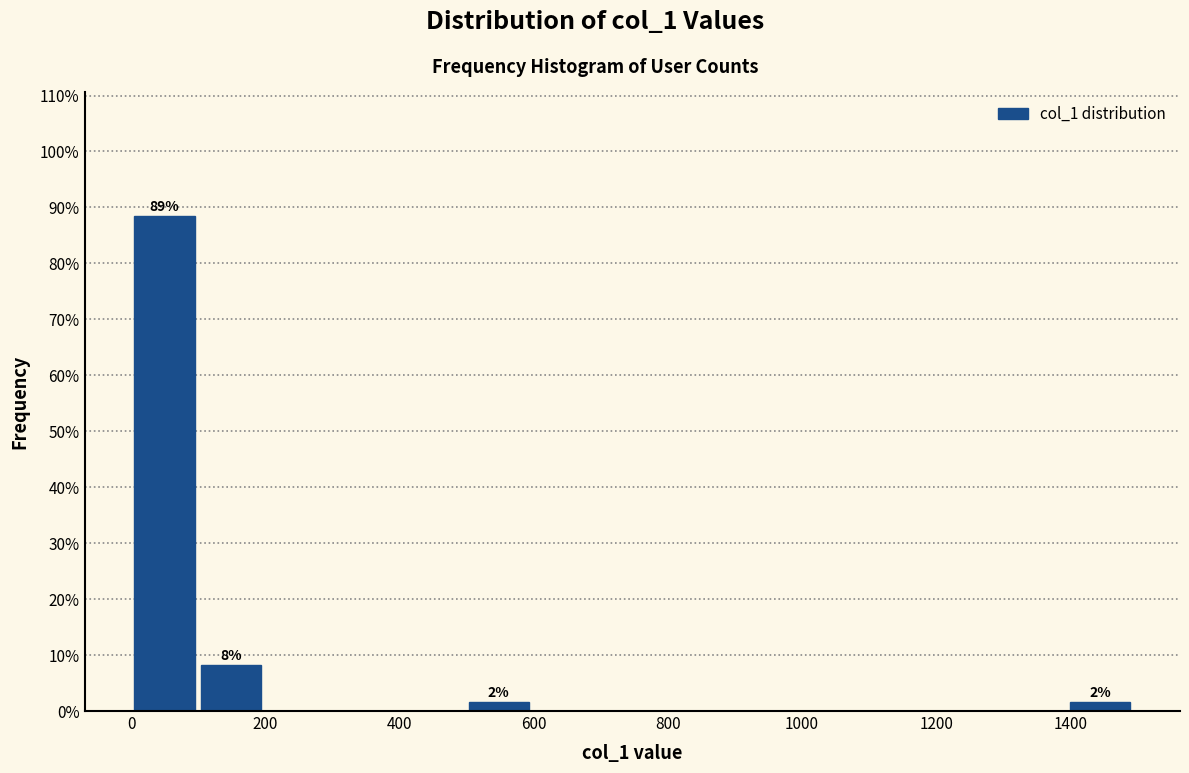

Which range on the x-axis has the tallest bar?

0 to 100